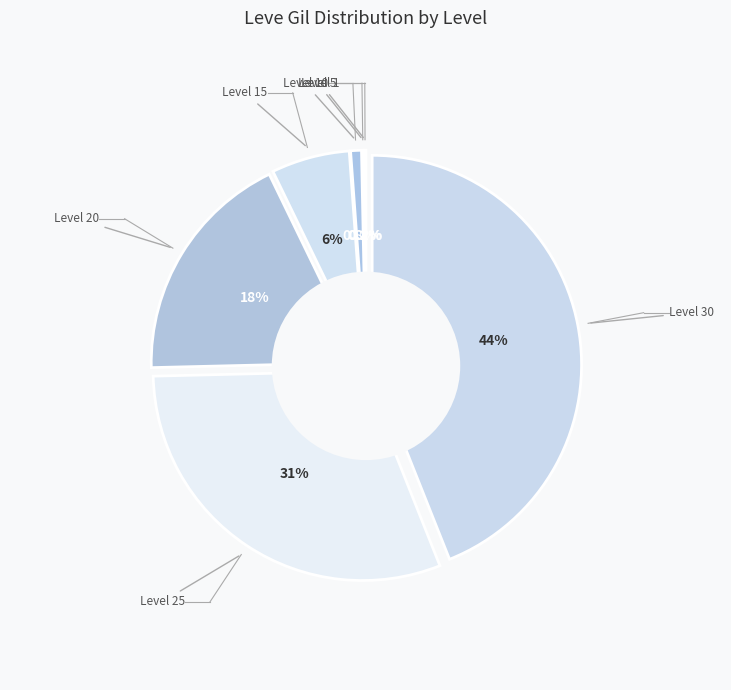

Count the number of slices in the pie.

7